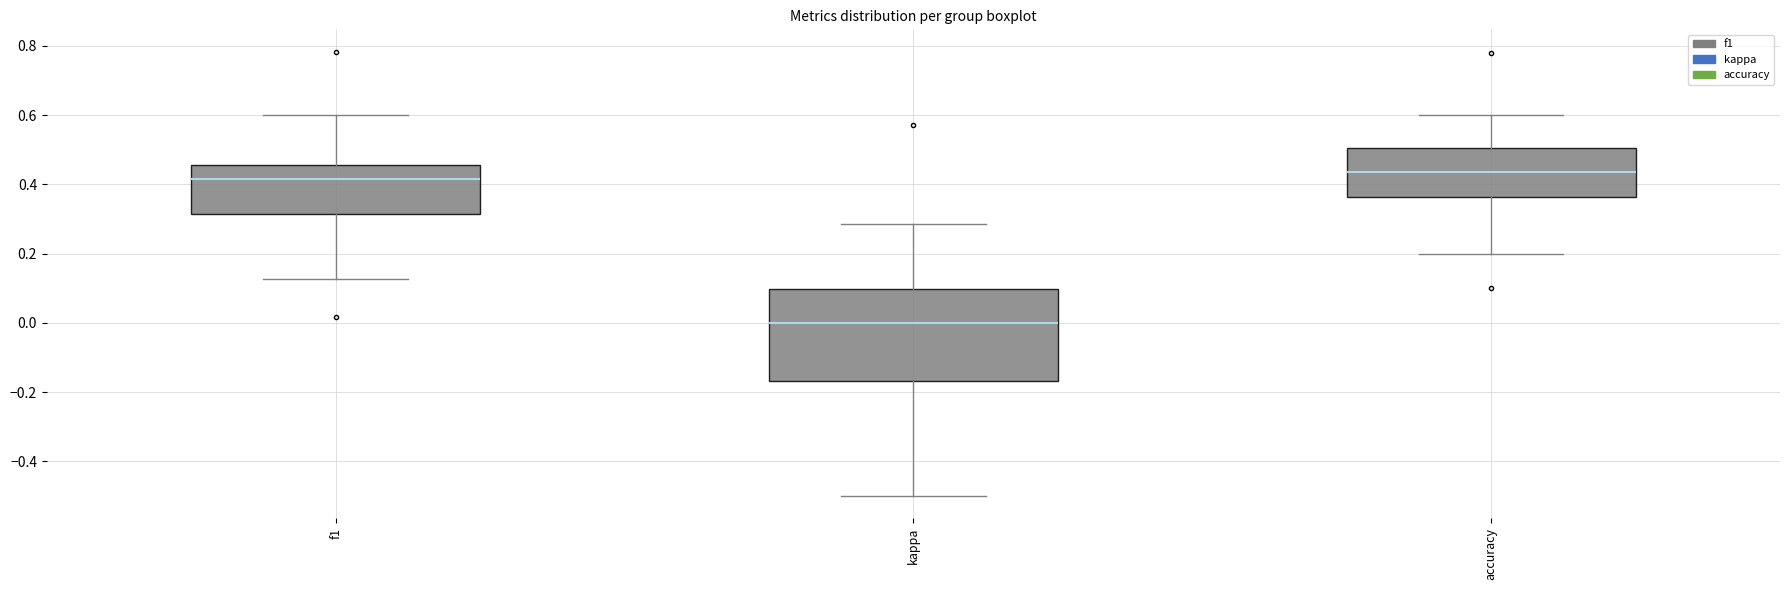

Reading left to right, read every box against the y-axis: the position of its median line, the range the box covers, and the ends of its whiskers. The values are not printed on the chart, so give them approximately, as read against the axis.

f1: median 0.42, box 0.32 to 0.46, whiskers 0.12 to 0.60
kappa: median 0.00, box -0.16 to 0.10, whiskers -0.50 to 0.28
accuracy: median 0.44, box 0.36 to 0.50, whiskers 0.20 to 0.60